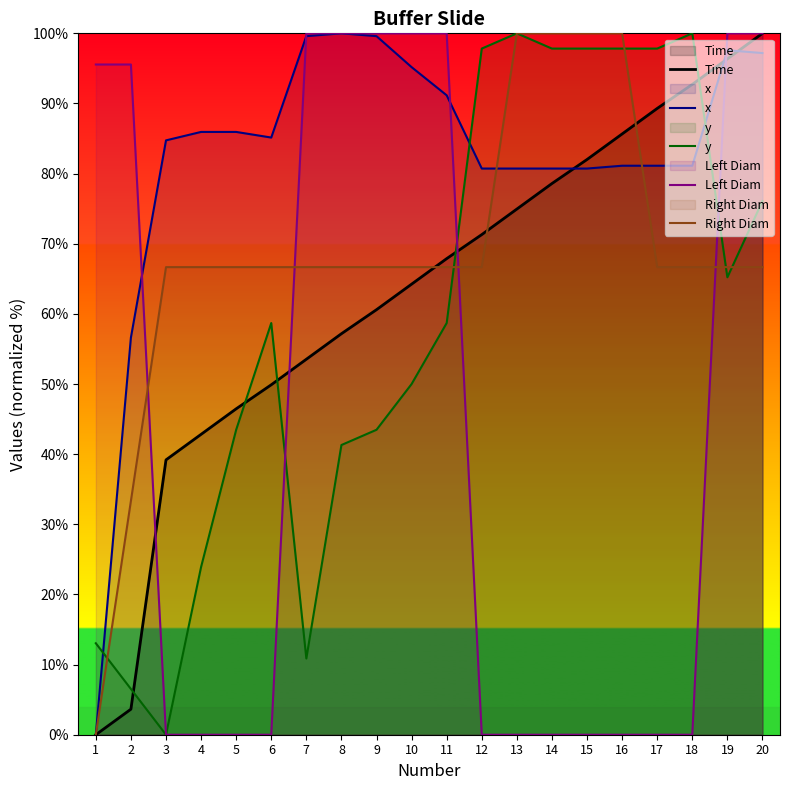

Which series ends up on top after the final intersection of Time and y?

Time